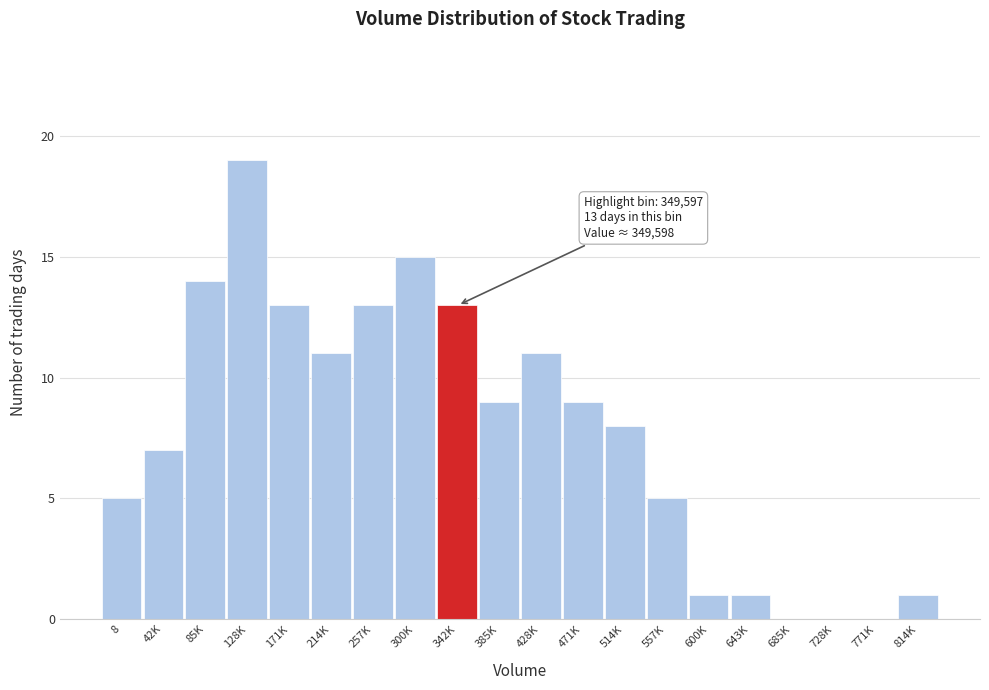

Reading left to right, extract all data points from this chart.

8=5	42K=7	85K=14	128K=19	171K=13	214K=11	257K=13	300K=15	342K=13	385K=9	428K=11	471K=9	514K=8	557K=5	600K=1	643K=1	685K=0	728K=0	771K=0	814K=1